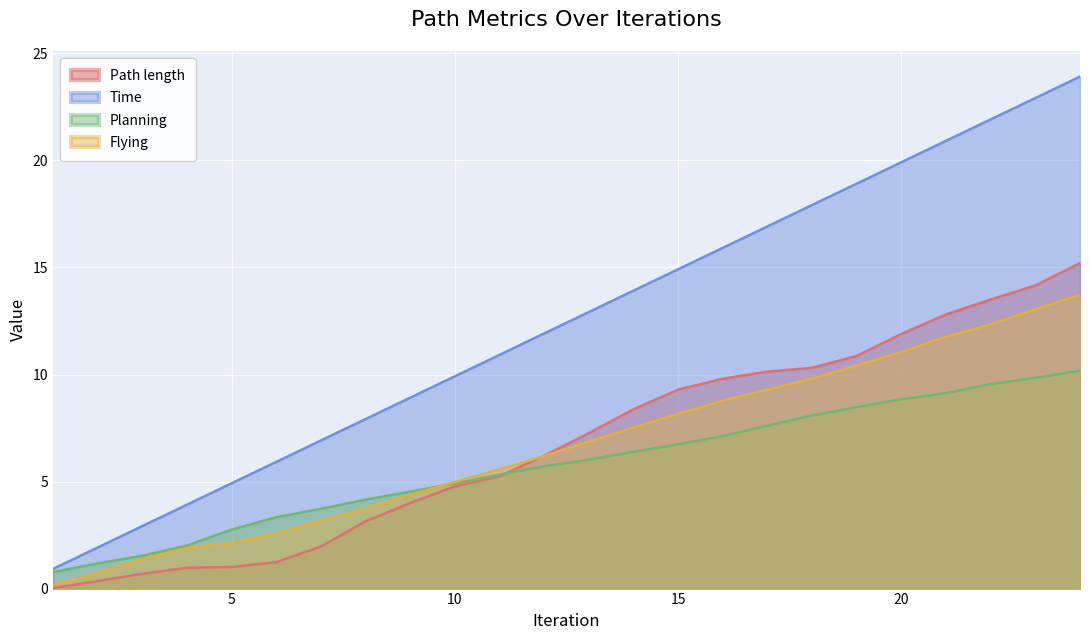

What is the greatest value displayed?

23.9